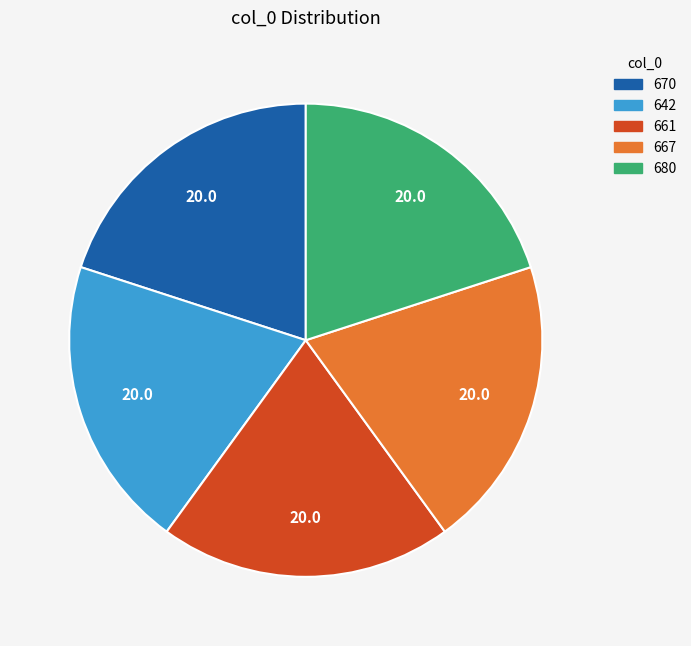

Is the sum of 670 and 680 greater than half?

No